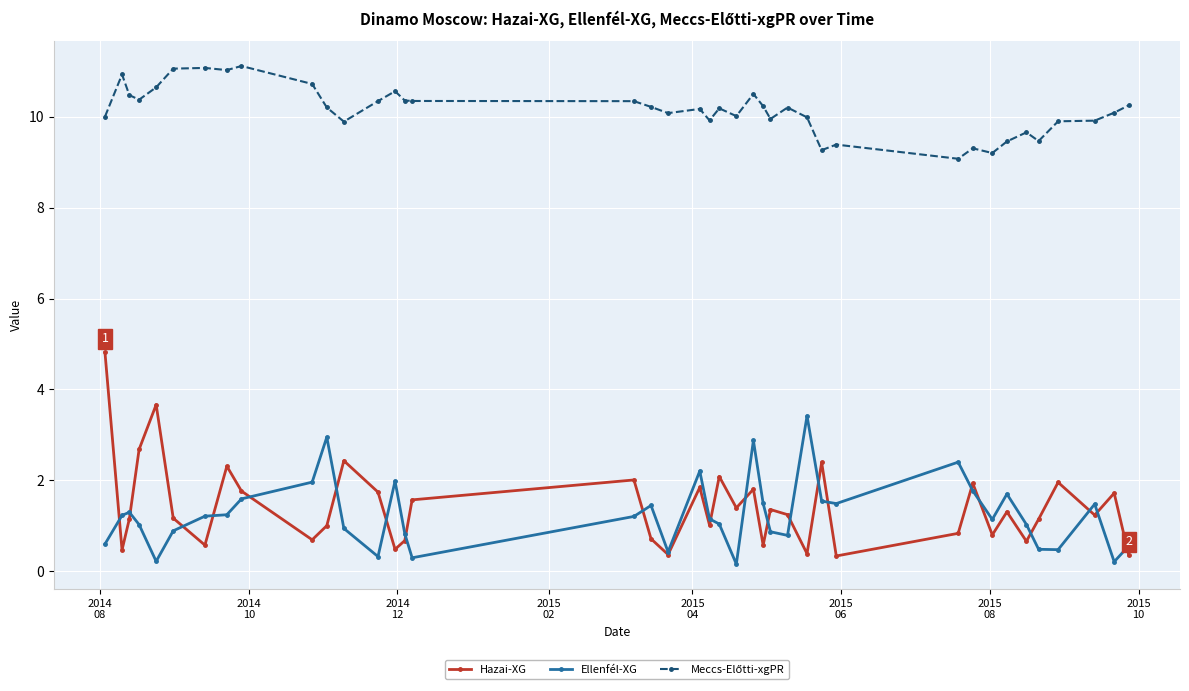

What is the greatest value displayed?

11.1